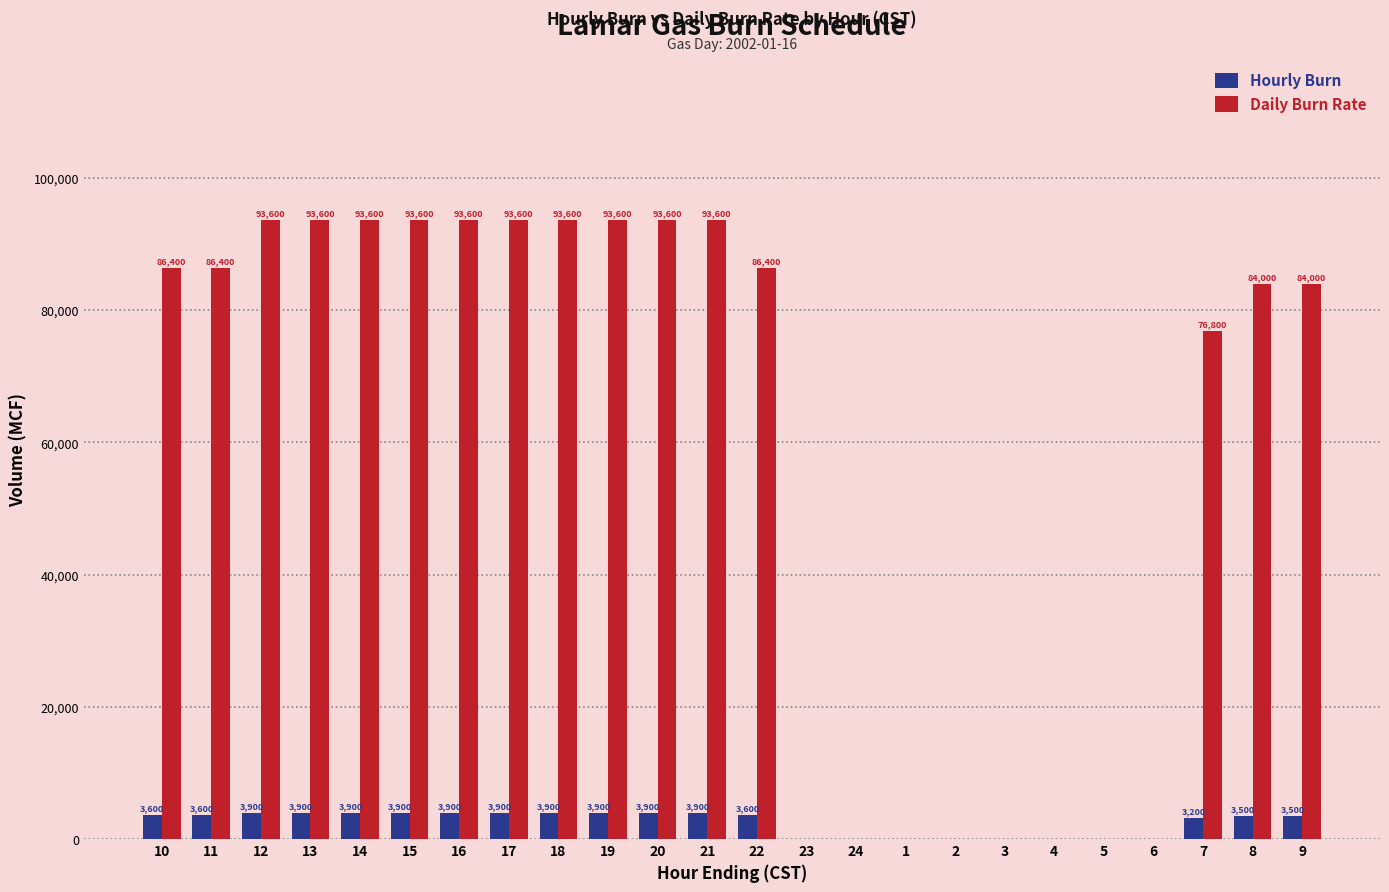

Count the number of categories in the chart.

24